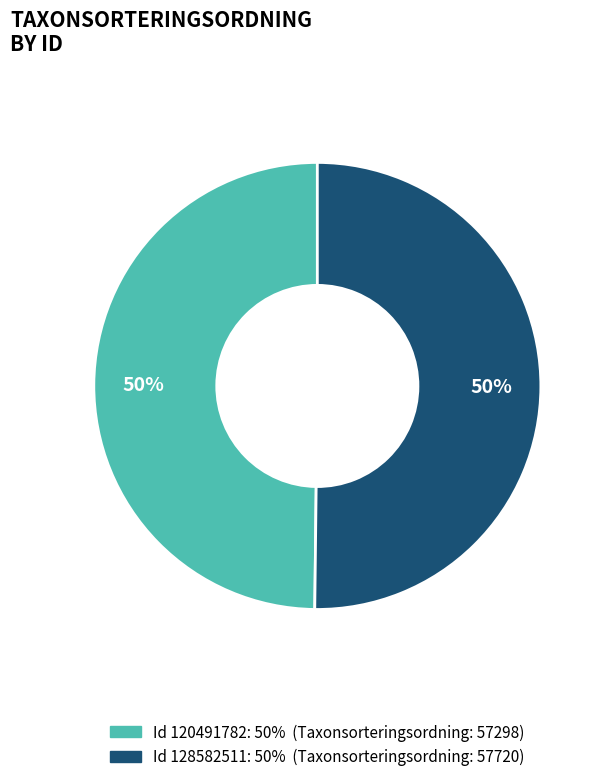

To the nearest percent, what is the average slice percentage?

50%